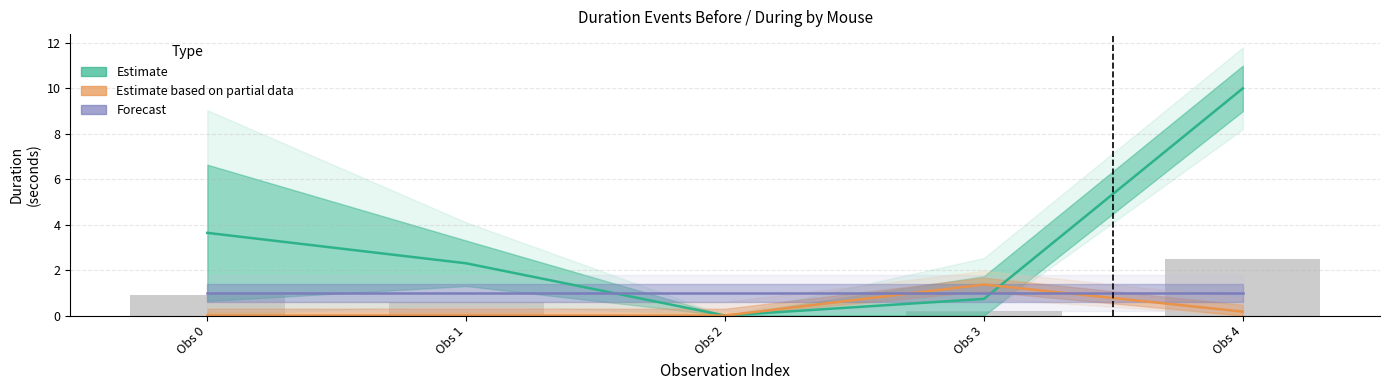

Which series has the widest spread of values?

Estimate